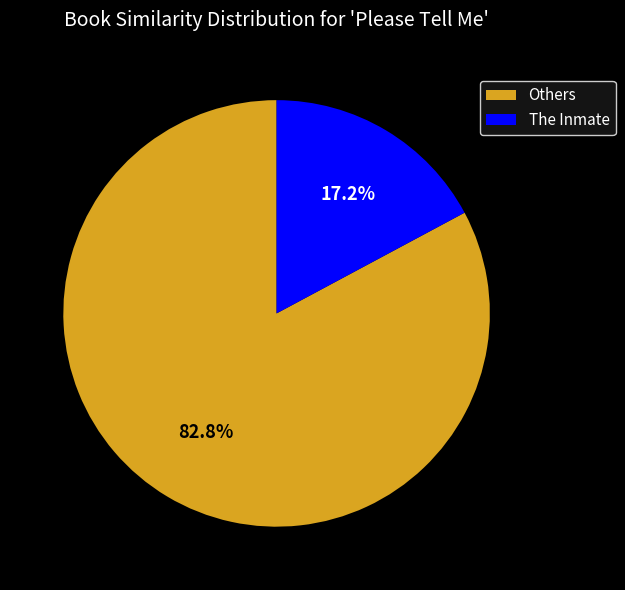

What percentage is NOT represented by The Inmate?

82.8%